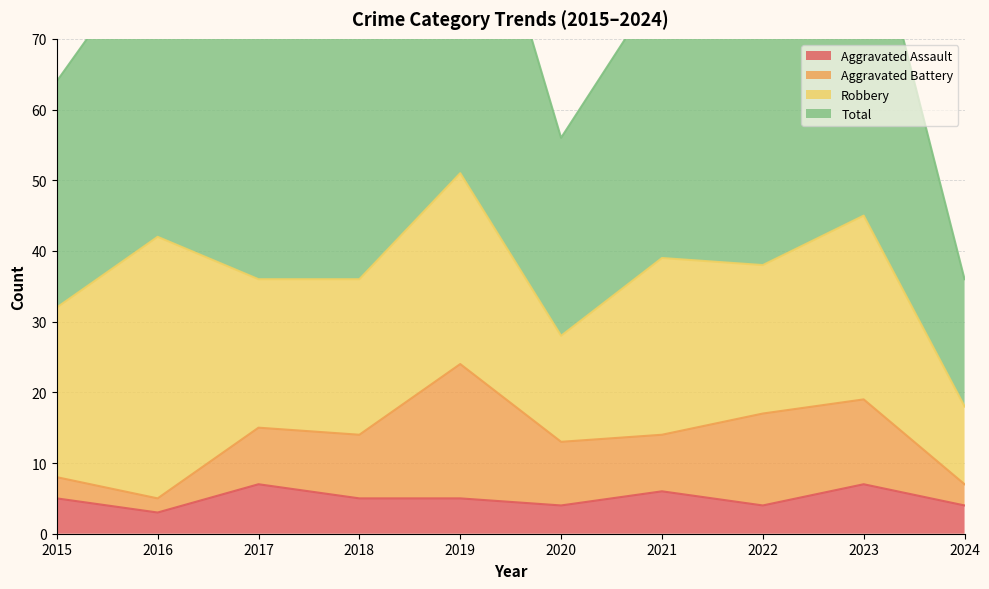

True or false: Aggravated Assault has more than 1 interior local peaks.

True